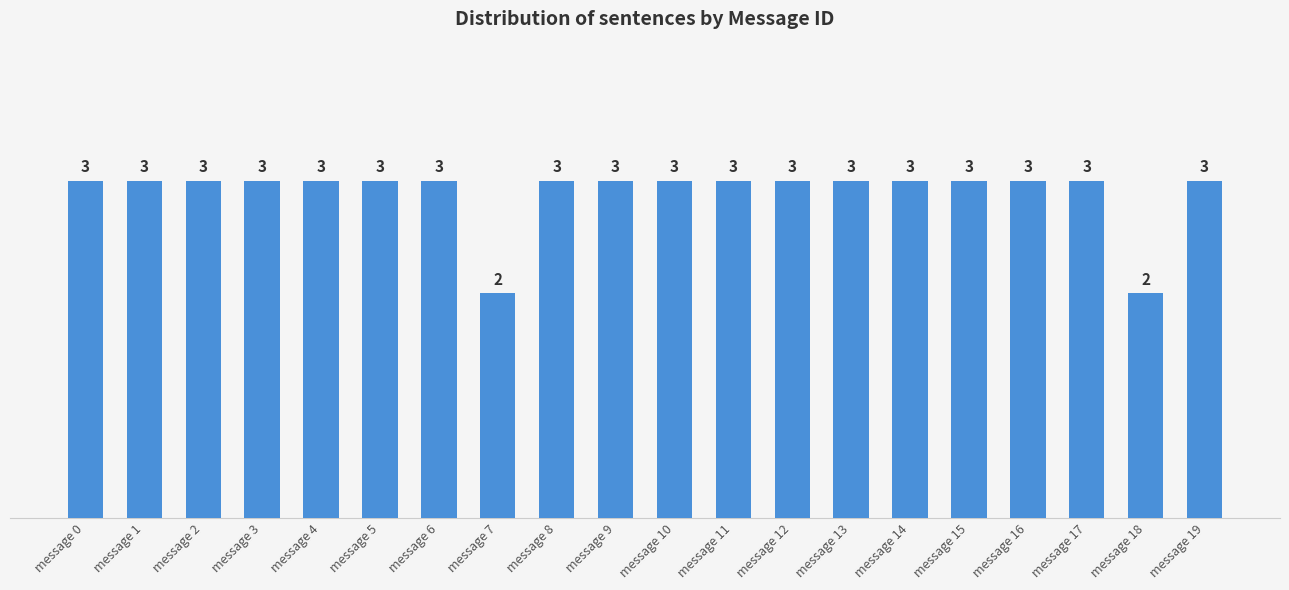

Are the bars grouped side by side (vs. stacked)?

No